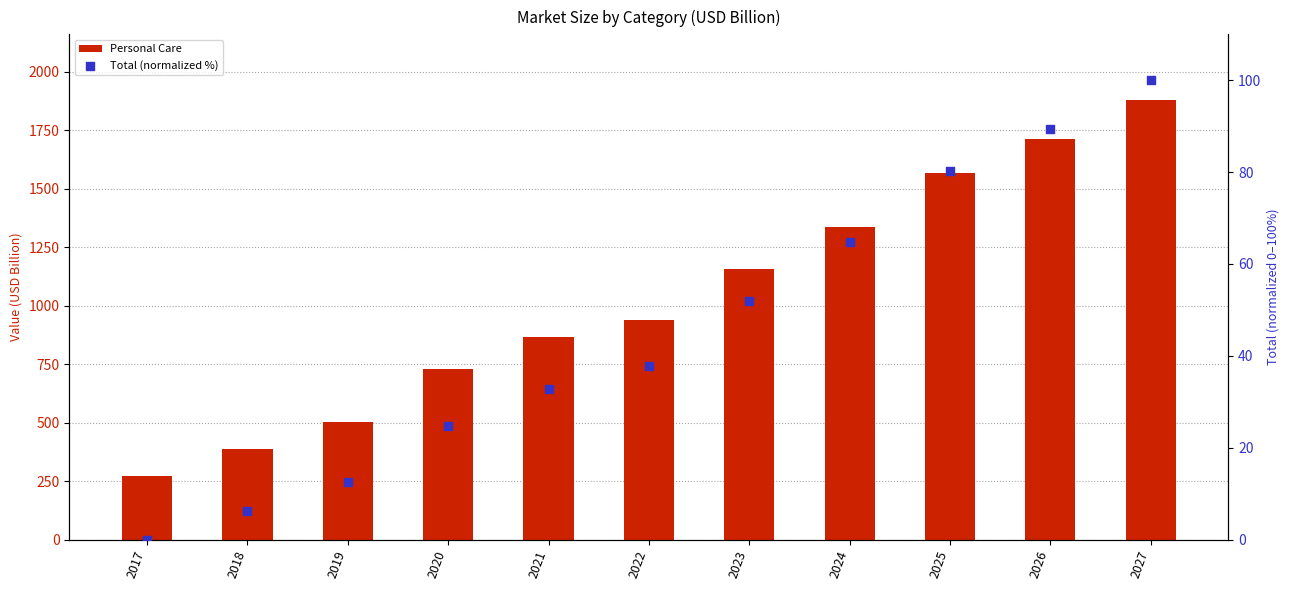

Is the value of Total (normalized %) at 2021 greater than the value of Personal Care at 2019?

No